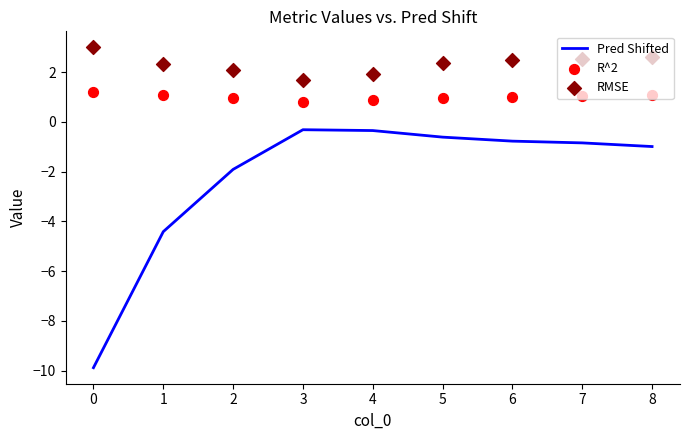

Which series reaches the minimum Y coordinate?

Pred Shifted